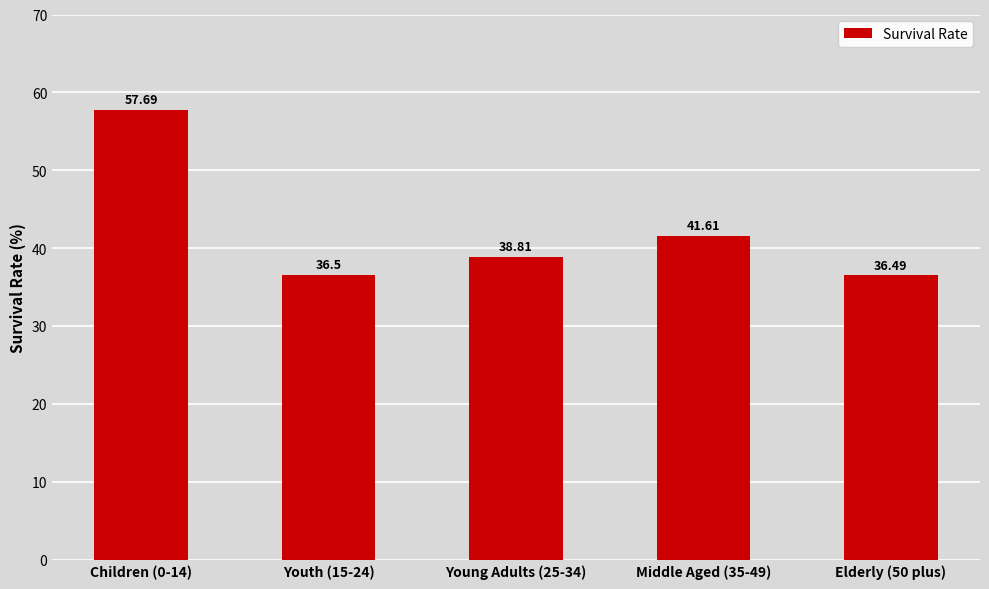

Reading right to left, extract all data points from this chart.

36.5	41.6	38.8	36.5	57.7